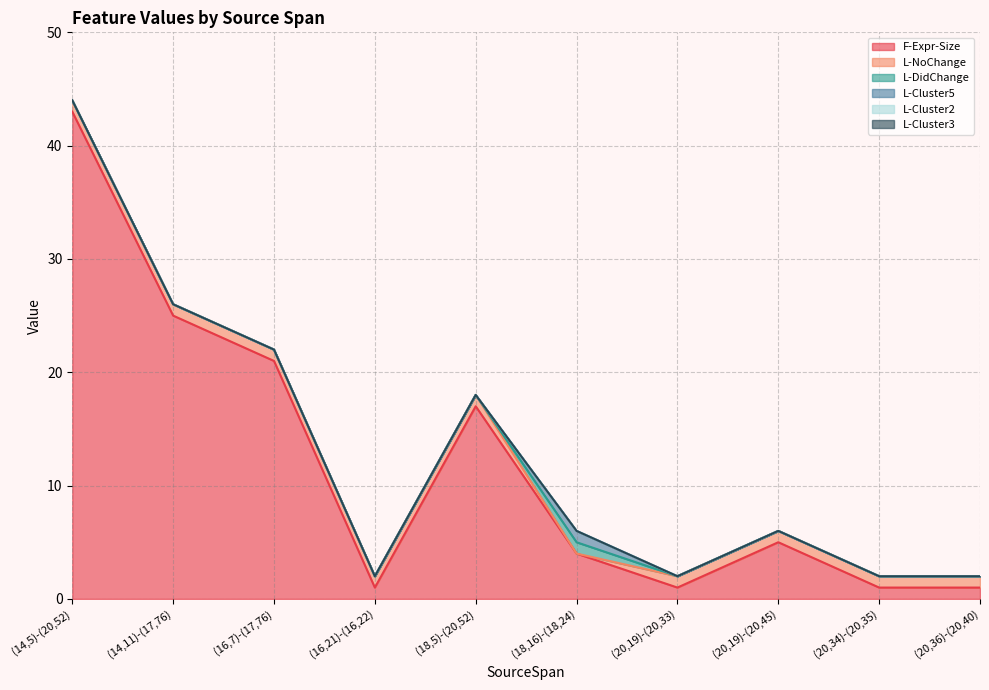

True or false: L-Cluster2 and L-DidChange intersect in this chart.

False